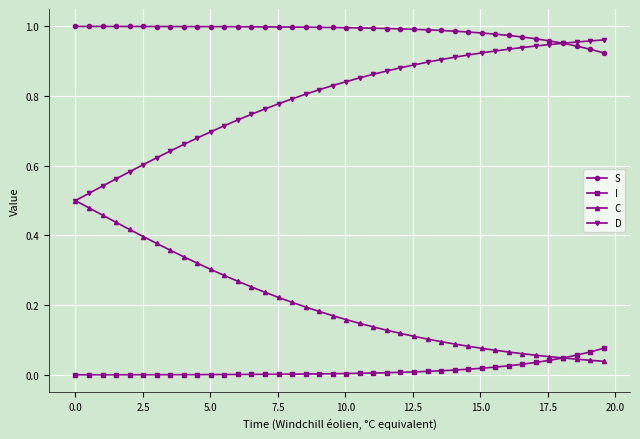

List the series in order of their overall mean, lowest first.

I, C, D, S